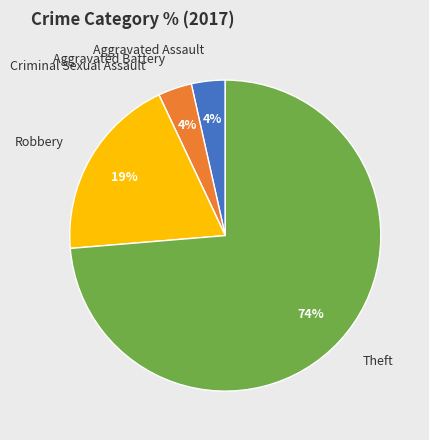

Which slice is the largest?

Theft